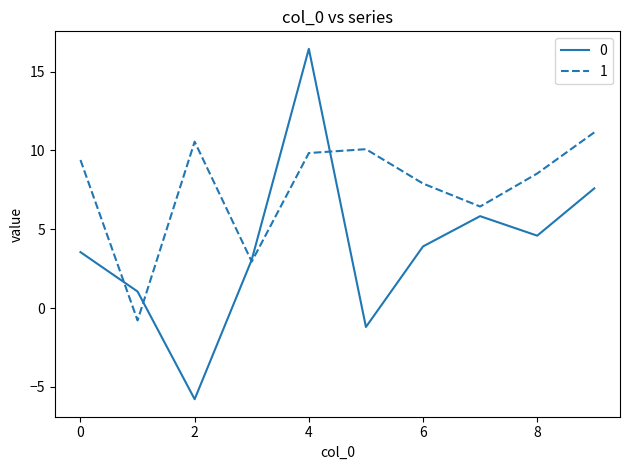

What is the maximum value shown in the chart?

16.4